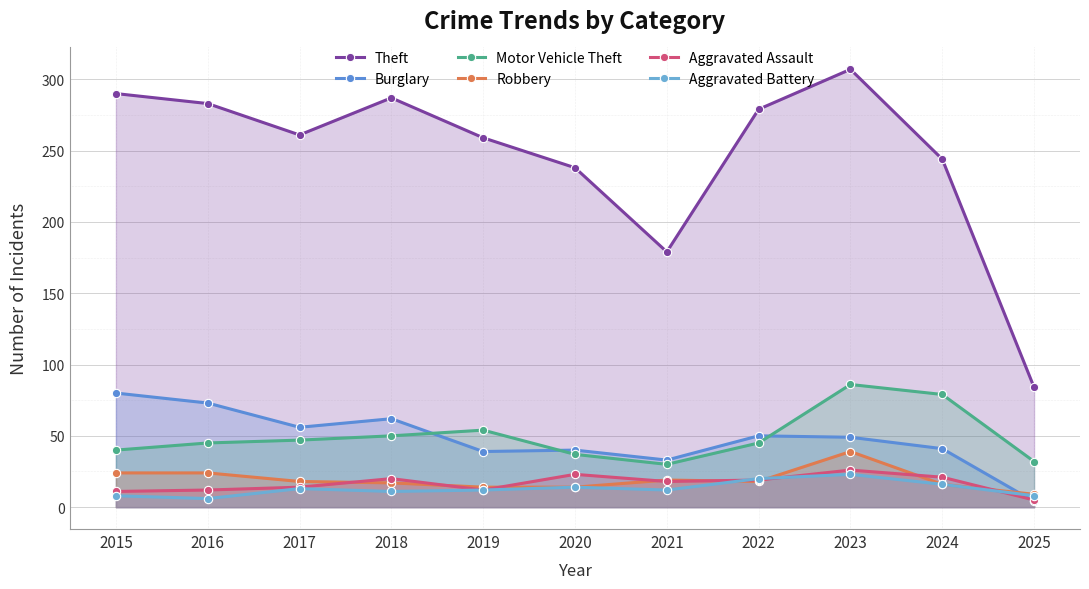

At which category is the sum across all series the highest?

2023